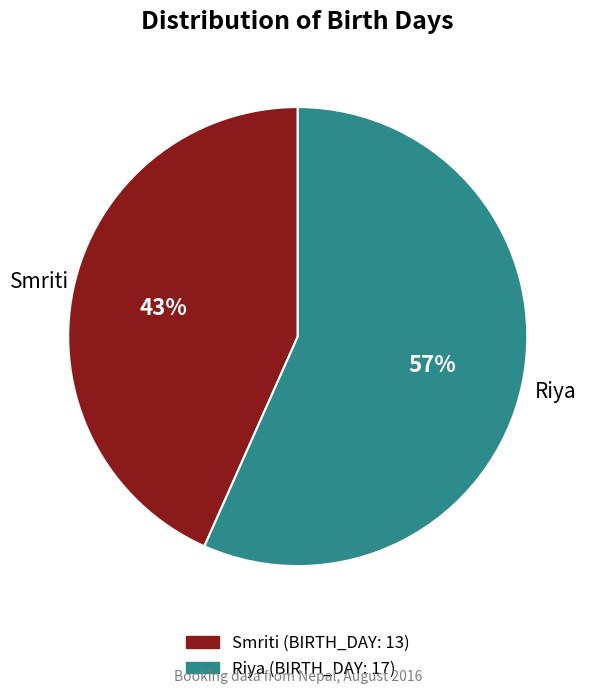

What is the ratio of the value at Riya to the value at Smriti?

1.3